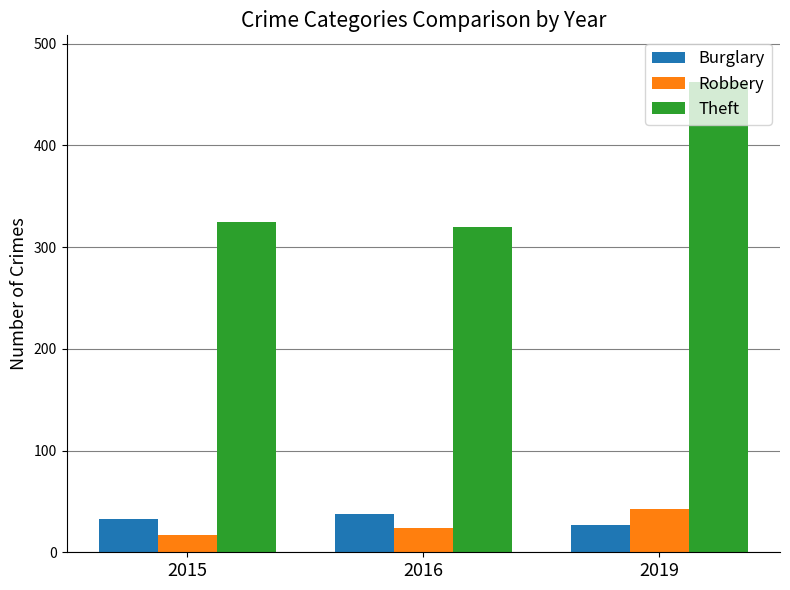

What is the value of the Burglary bar at the 3rd from the left?

27